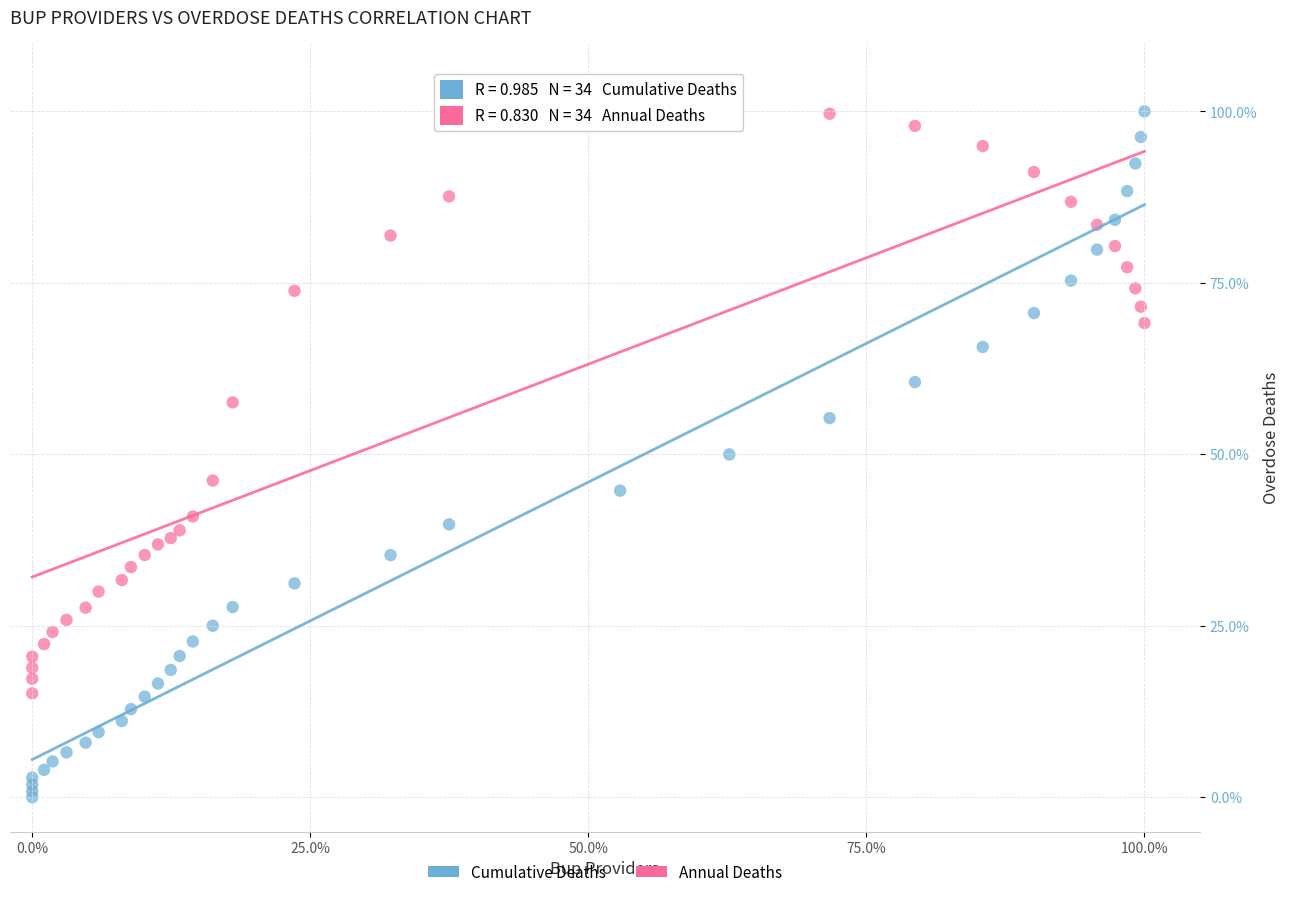

What is the X range (max minus min) for the scatter plot?

100.0